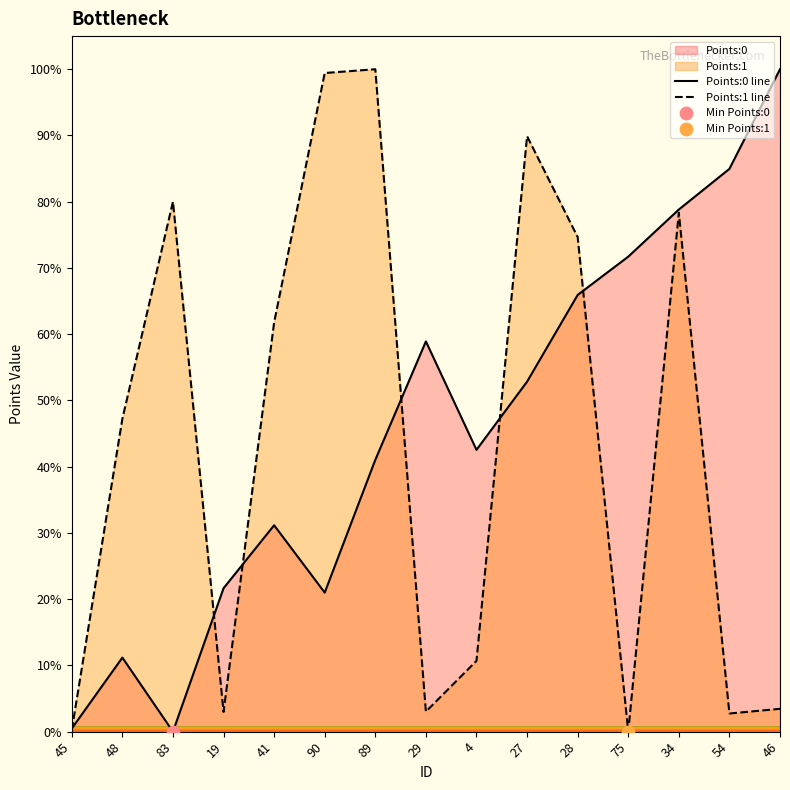

Is the value of Points:0 at 89 greater than the value of Points:1 at 83?

No